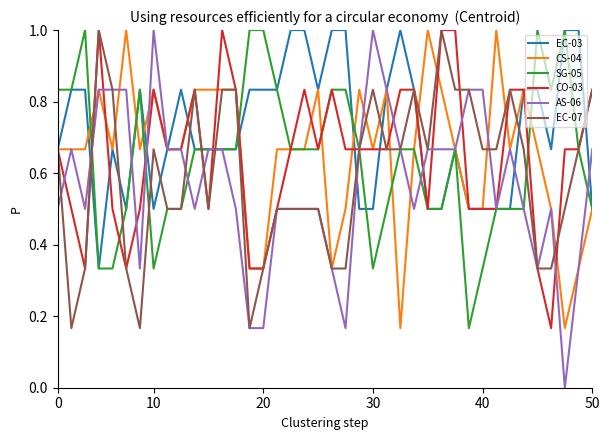

Which series has the widest spread of values?

AS-06